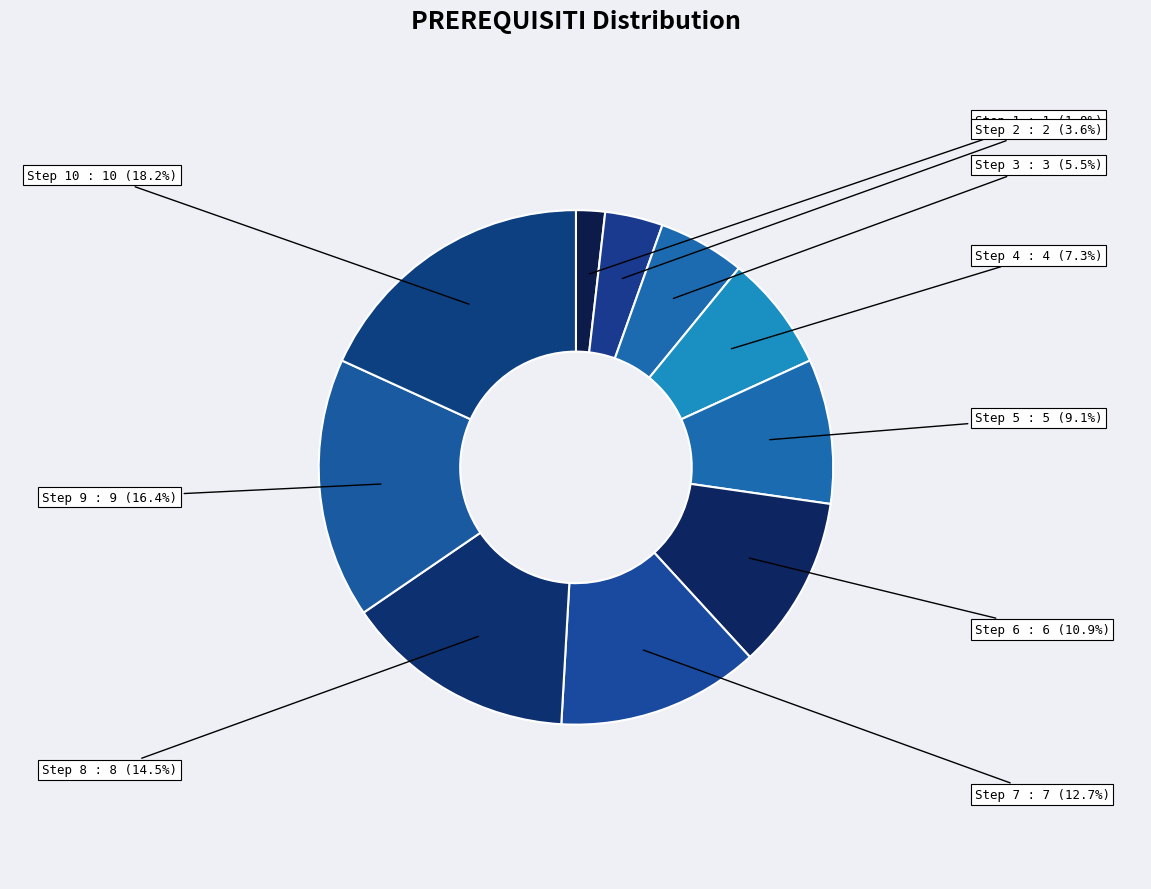

Which category has the smallest portion of the pie?

Step 1